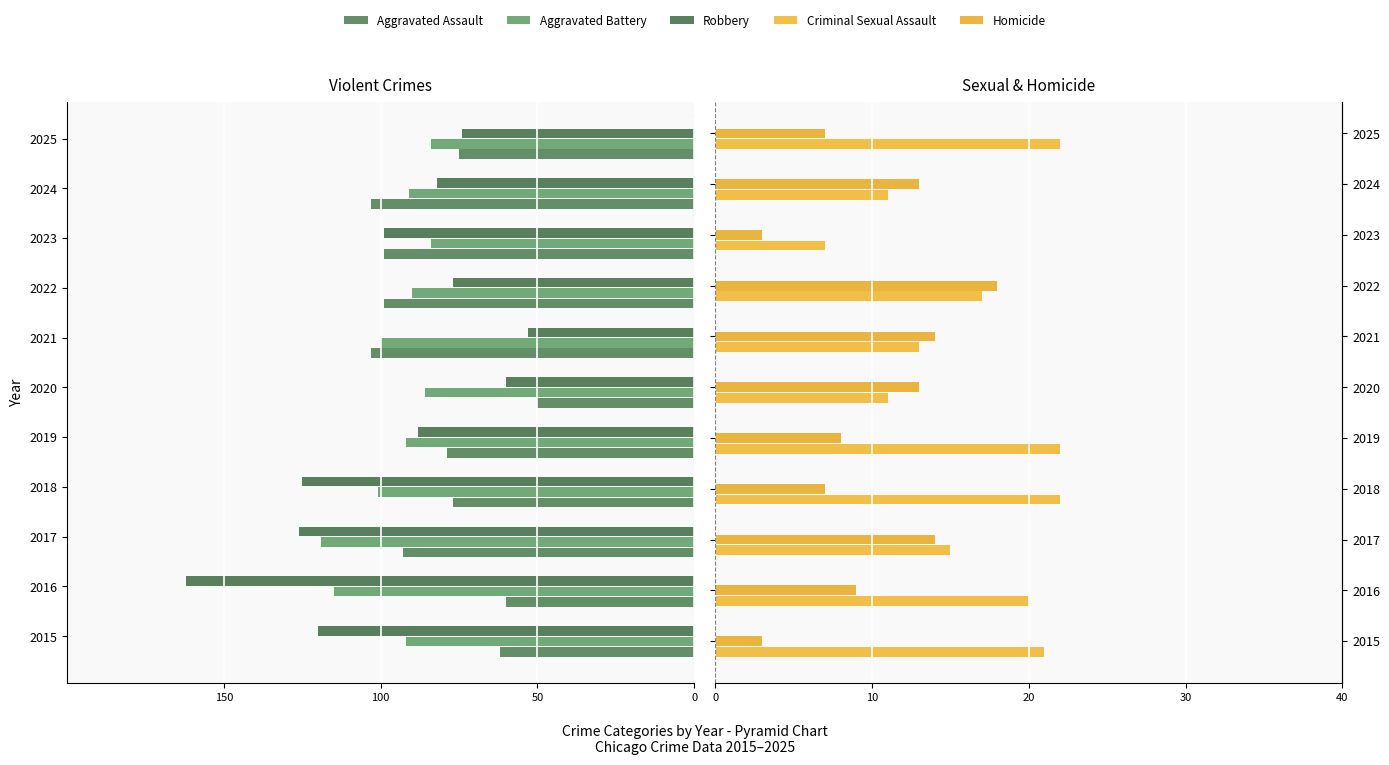

What is the value of the Robbery bar at the 1st from the left?

-120